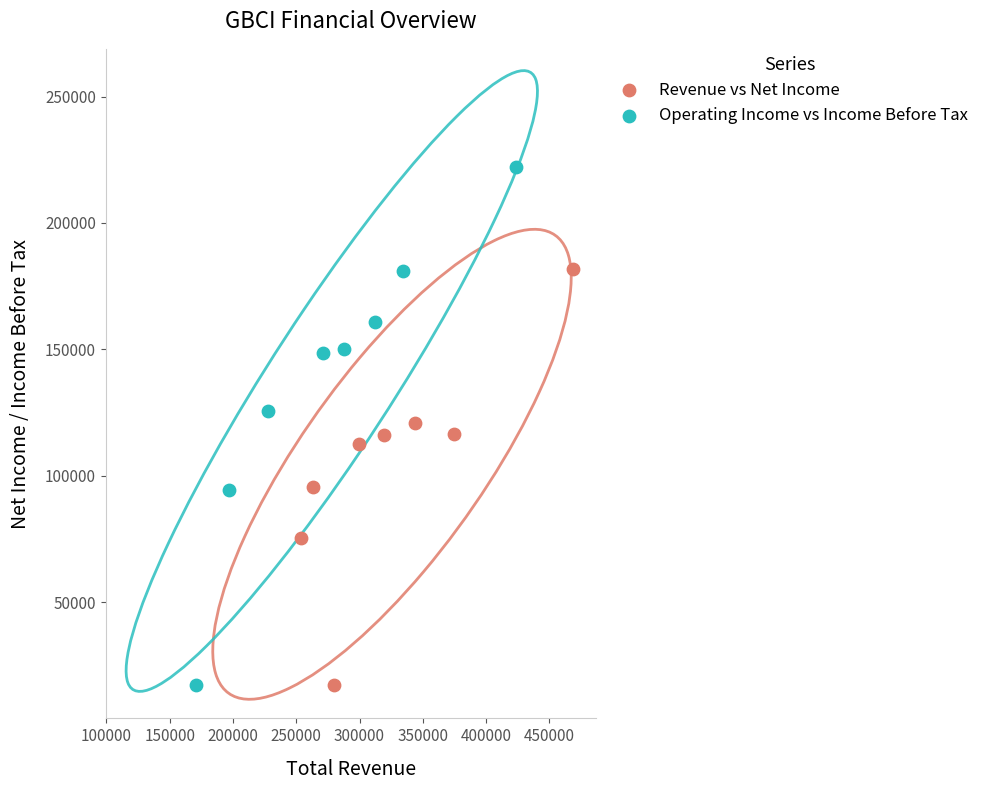

Which series has the widest spread of Y values?

Operating Income vs Income Before Tax